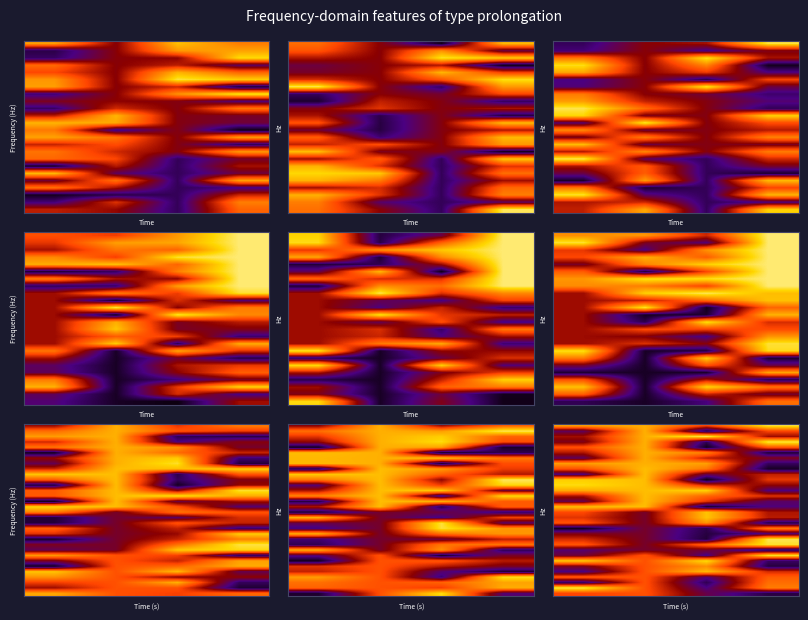

Count the number of data series in this chart.

32